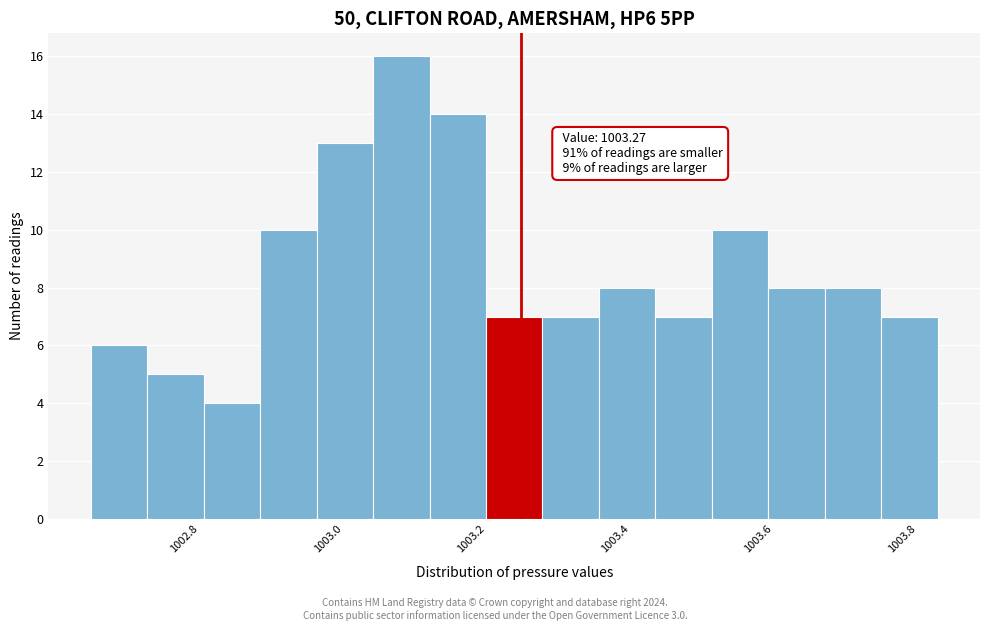

Read against the x-axis, roughly where is the centre of the tallest bar?

1003.10